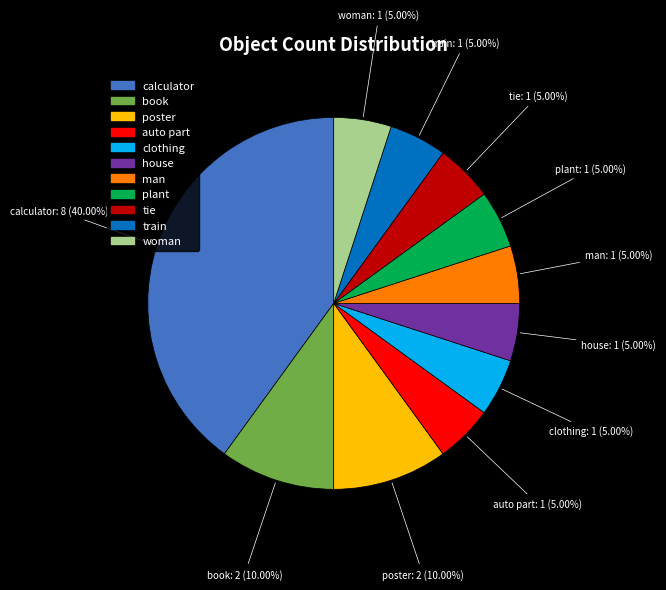

Approximately how many times larger is the value at tie compared to clothing?

1.0